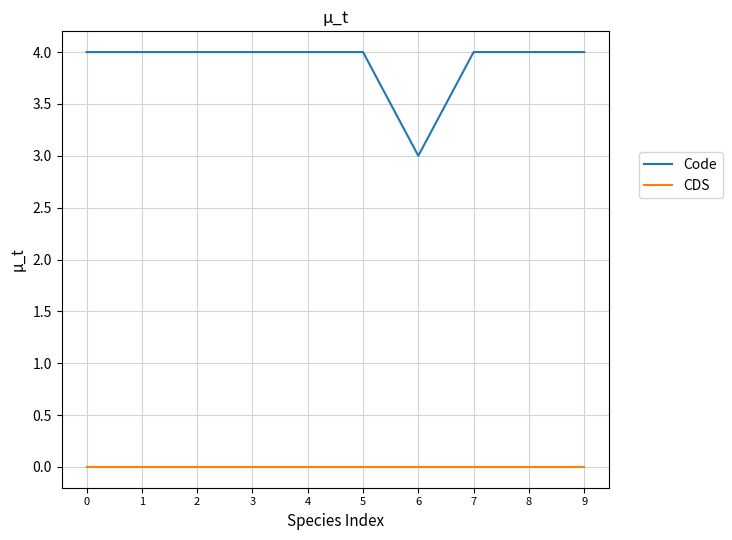

What are all the series names shown in the legend?

Code, CDS